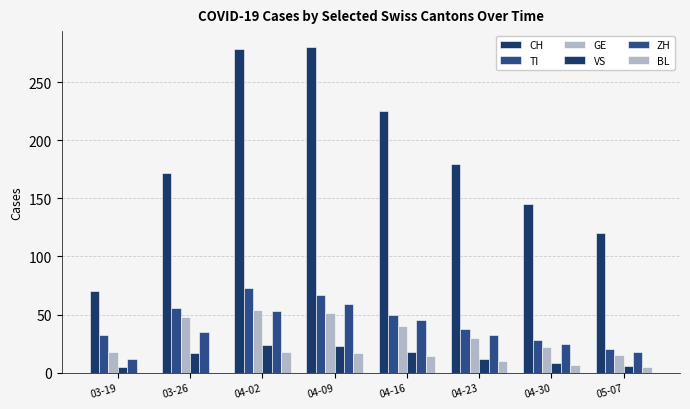

How many series are shown in this chart?

6